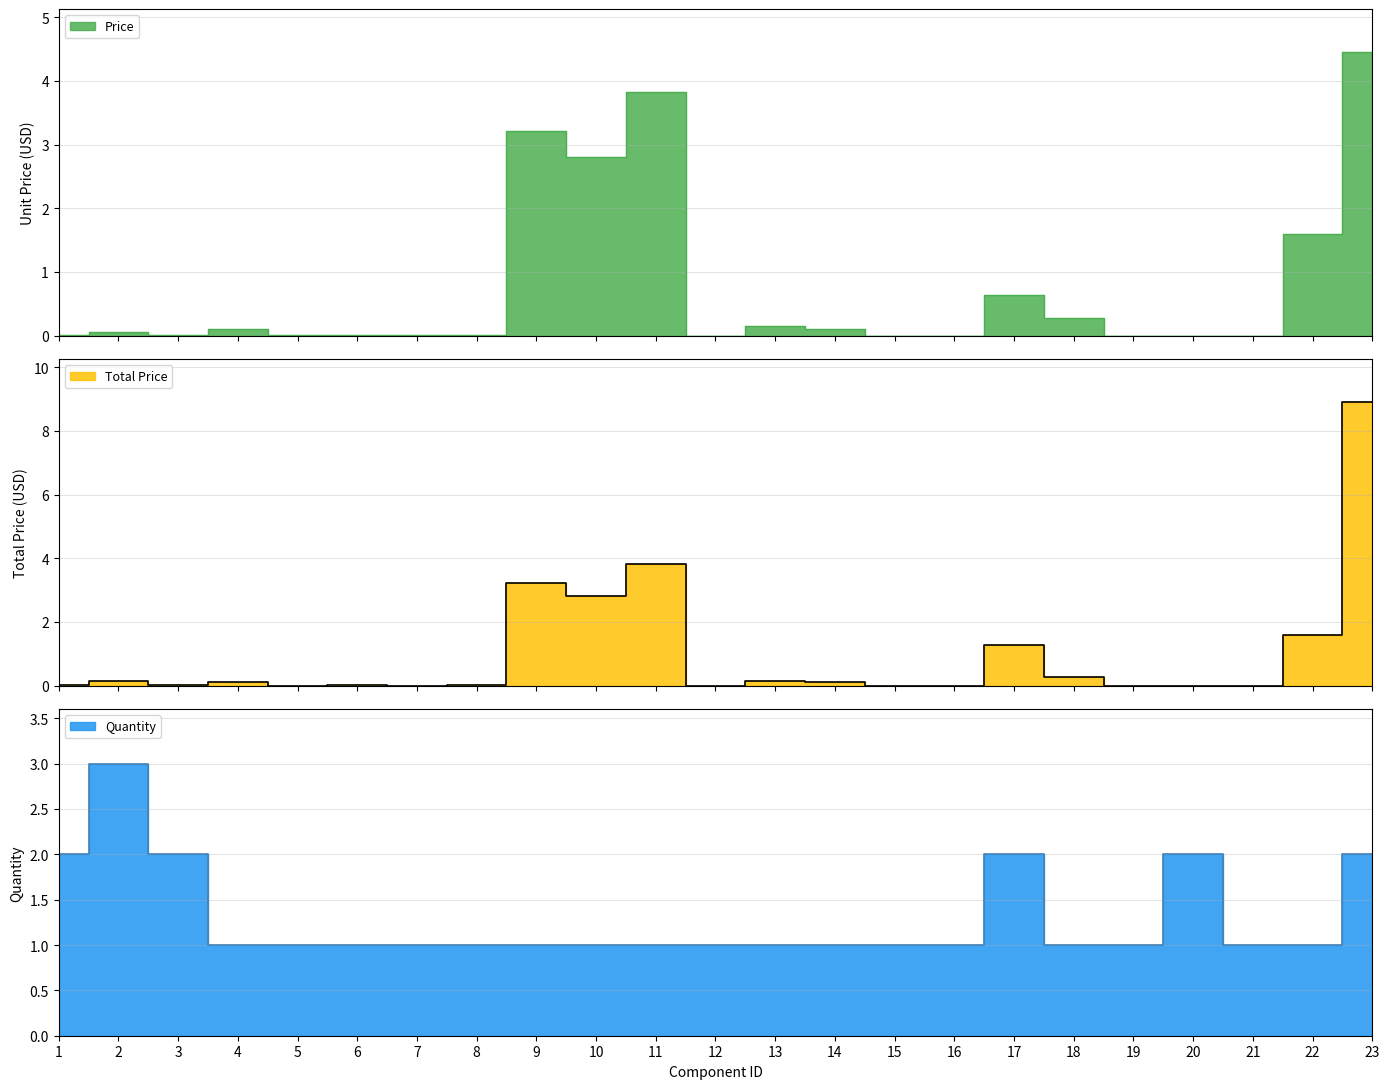

Does the chart display data point markers on the line(s)?

No